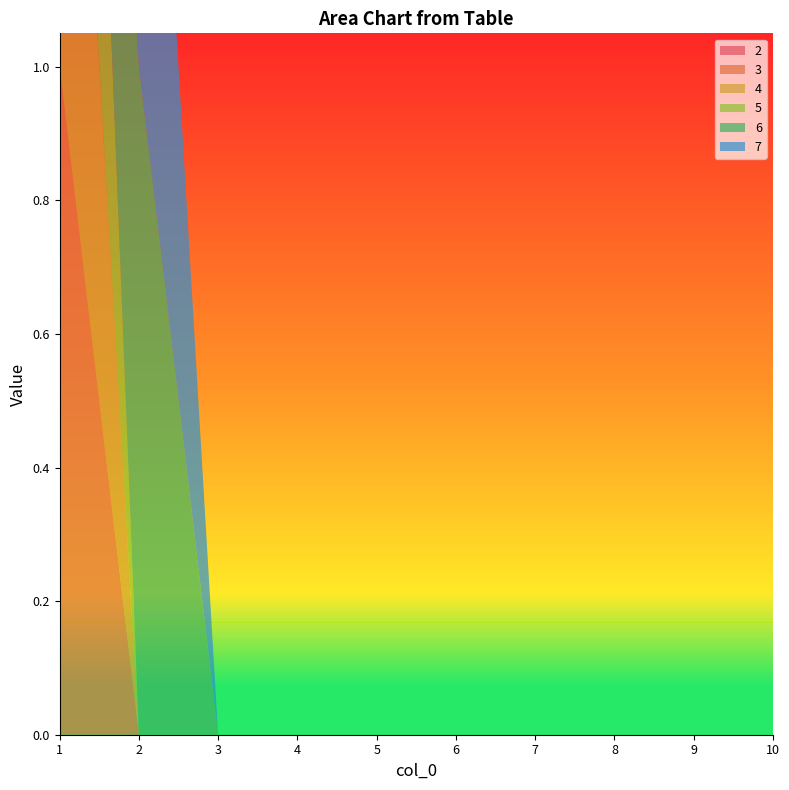

Reading right to left, list all the values displayed in this chart.

2: 10=0	9=0	8=0	7=0	6=0	5=0	4=0	3=0	2=0	1=0
3: 10=0	9=0	8=0	7=0	6=0	5=0	4=0	3=0	2=0	1=1
4: 10=0	9=0	8=0	7=0	6=0	5=0	4=0	3=0	2=0	1=1
5: 10=0	9=0	8=0	7=0	6=0	5=0	4=0	3=0	2=0	1=1
6: 10=0	9=0	8=0	7=0	6=0	5=0	4=0	3=0	2=1	1=0
7: 10=0	9=0	8=0	7=0	6=0	5=0	4=0	3=0	2=1	1=0